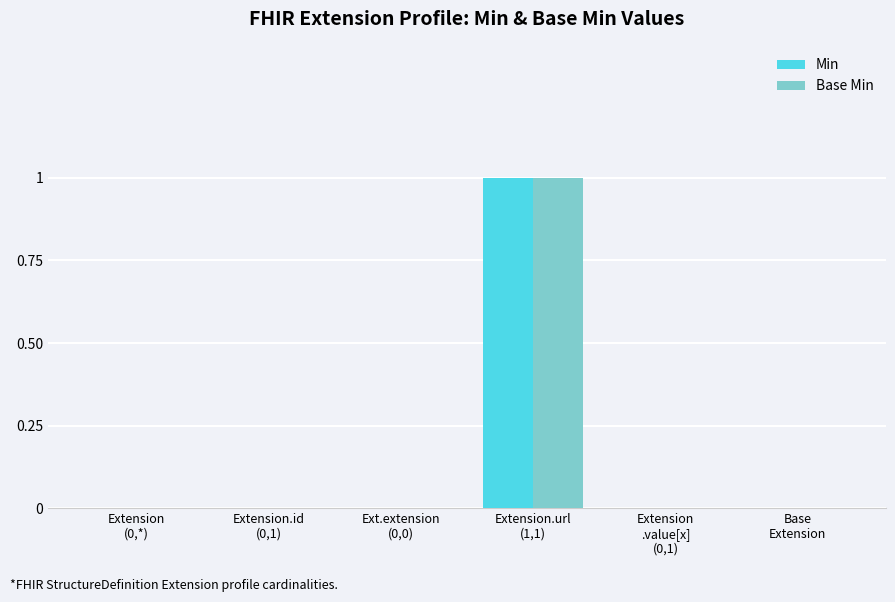

What is the highest value of the Min series?

1